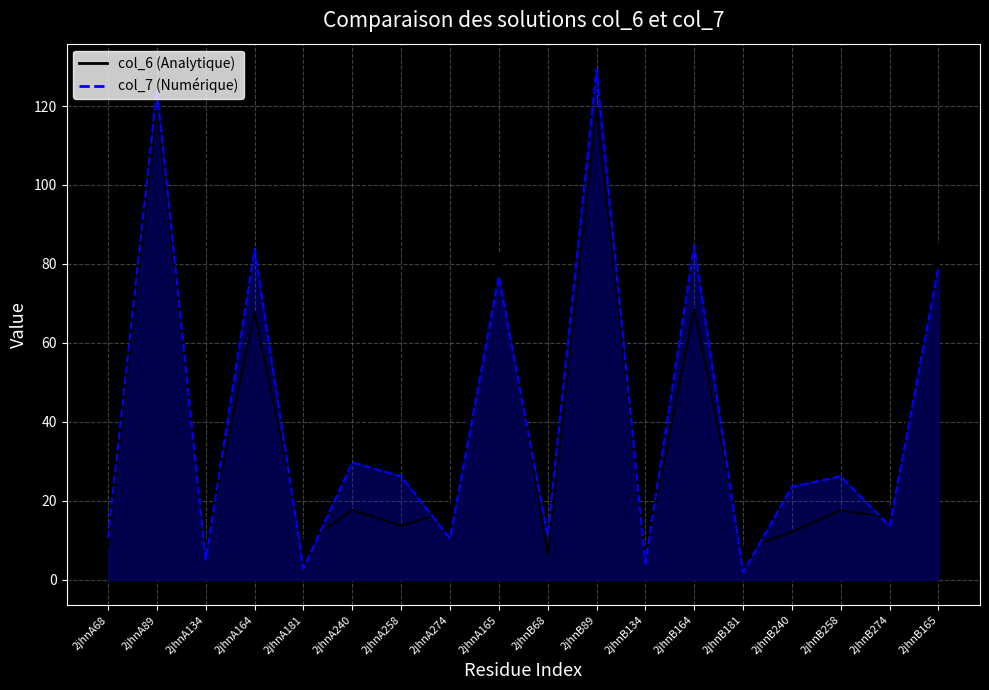

How many data points are less than 26?

9